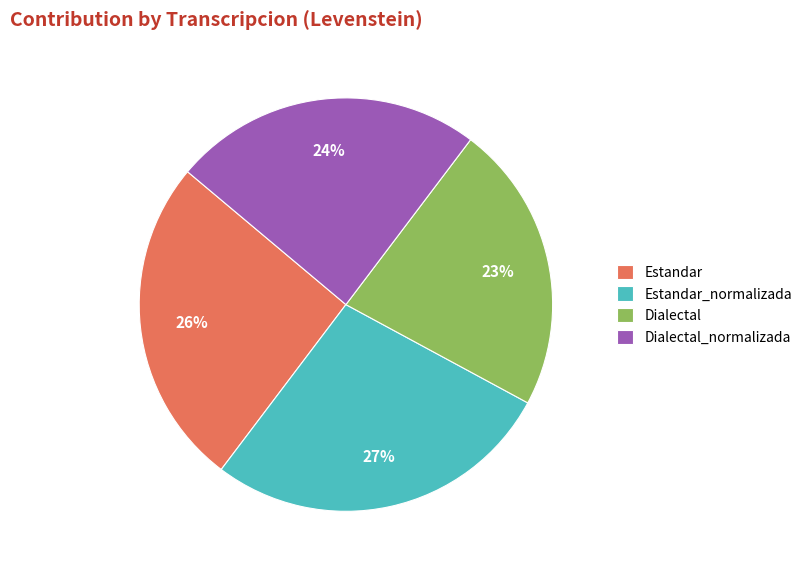

The Estandar slice represents 26% of the pie. True or false?

True